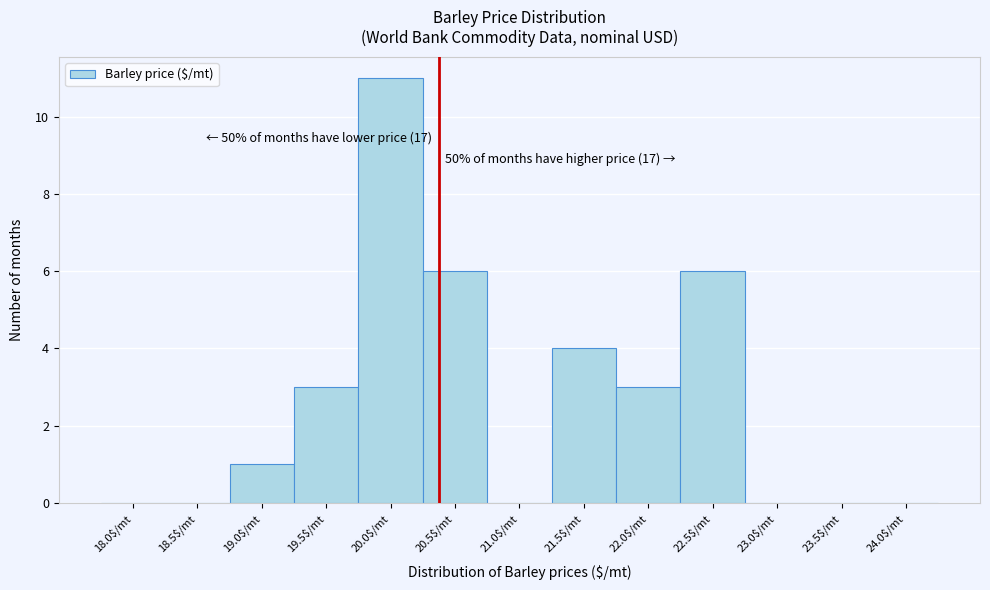

Which label corresponds to the largest value in the chart?

20.0$/mt